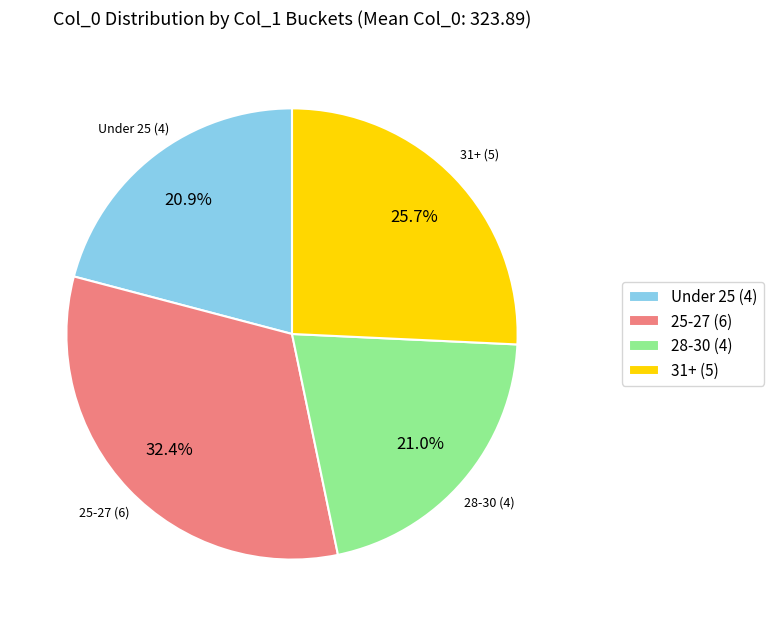

Approximately how many times larger is the value at 28-30 (4) compared to 31+ (5)?

0.8